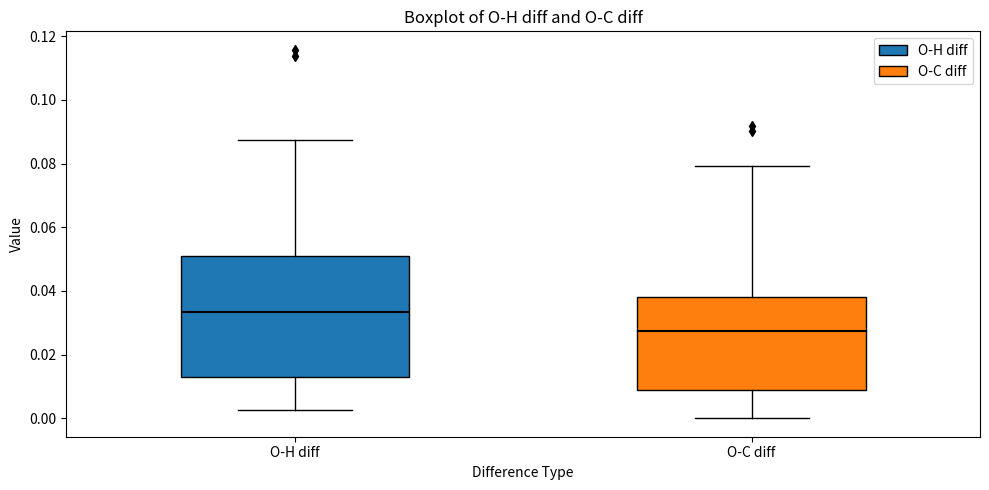

Which box has the lowest median line?

O-C diff